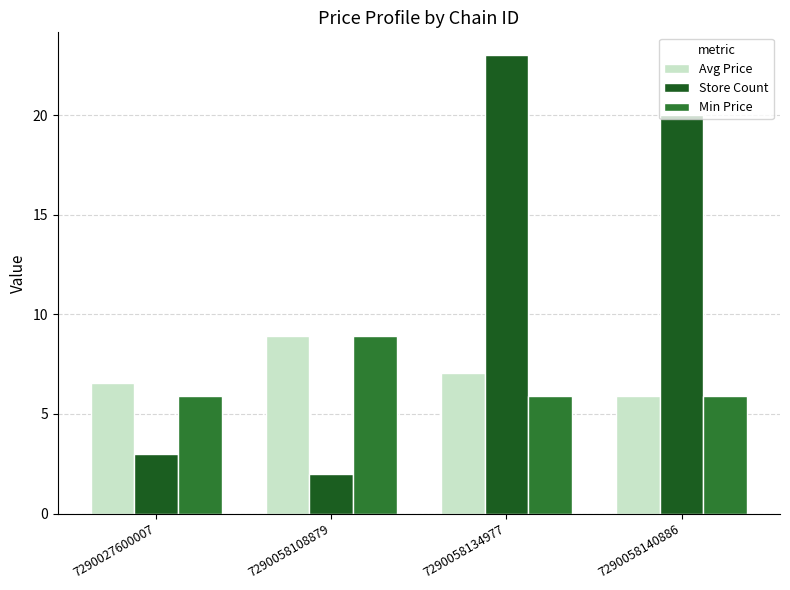

Reading left to right, list all the values displayed in this chart.

Avg Price: 7290027600007=6.6	7290058108879=8.9	7290058134977=7.1	7290058140886=5.9
Store Count: 7290027600007=3.0	7290058108879=2.0	7290058134977=23.0	7290058140886=20.0
Min Price: 7290027600007=5.9	7290058108879=8.9	7290058134977=5.9	7290058140886=5.9